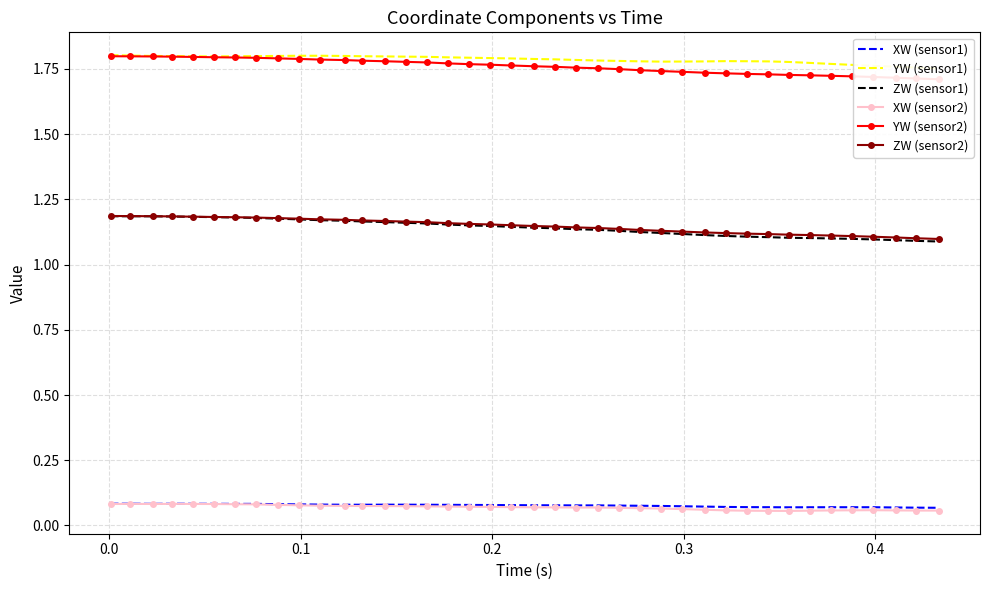

What is the sum of all ZW (sensor1) values?

45.6